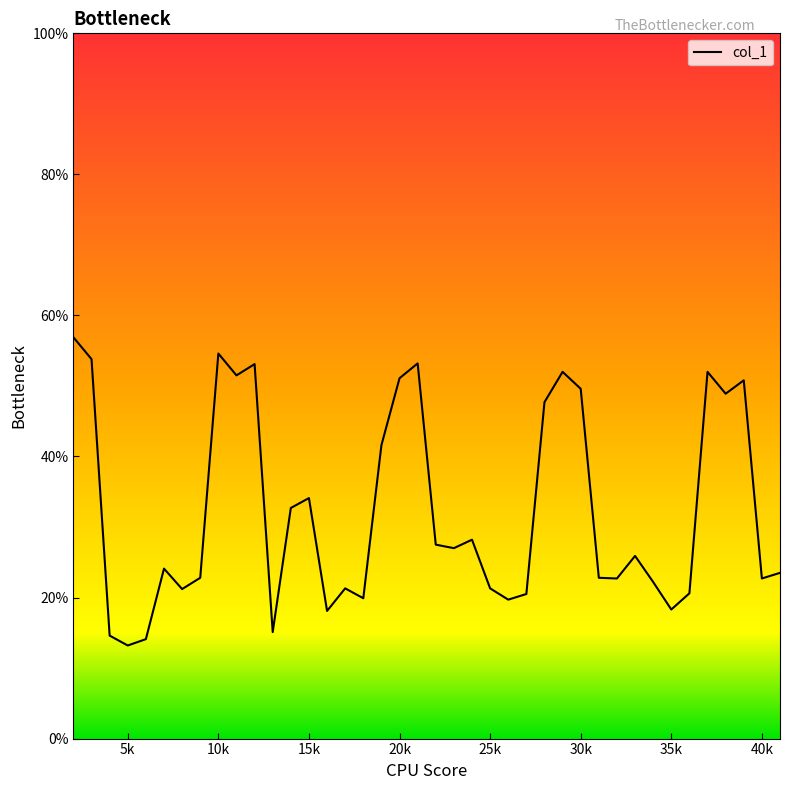

Does the chart have visible grid lines?

No